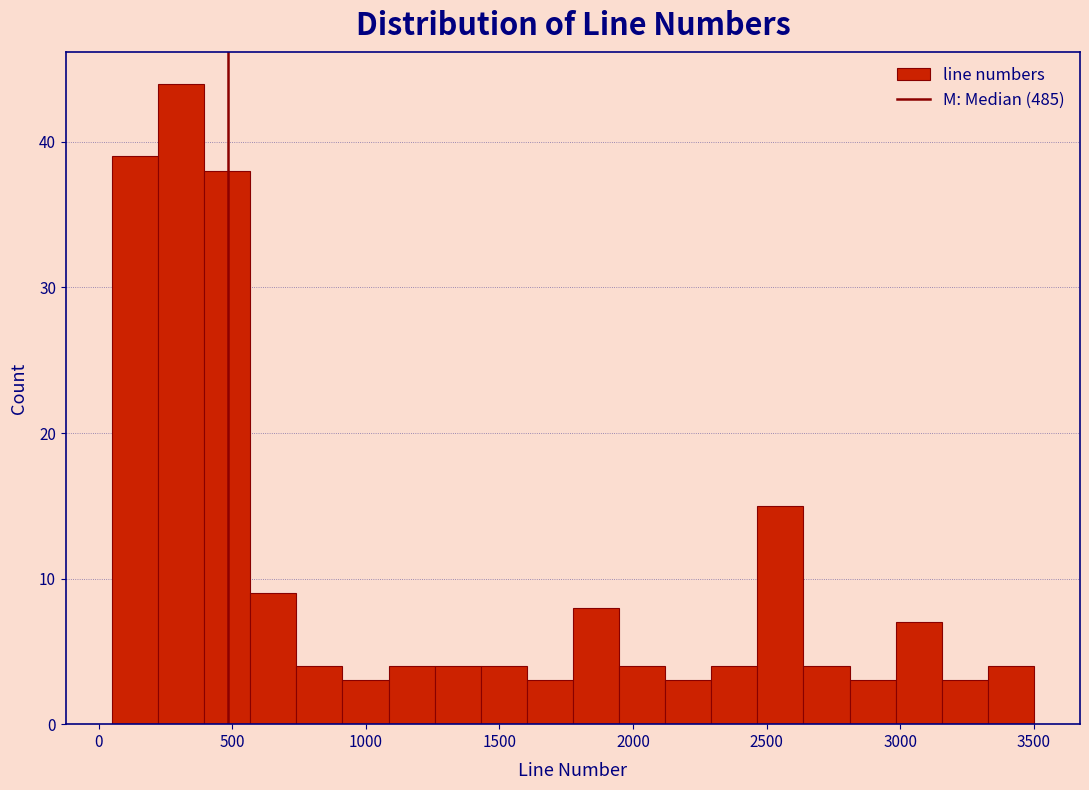

Read against the x-axis, roughly where is the centre of the tallest bar?

300